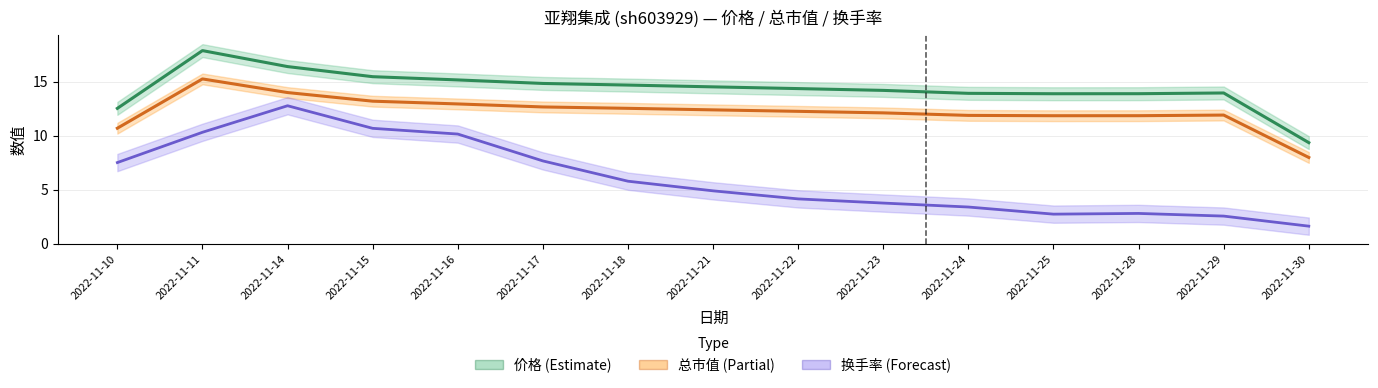

The value of 总市值 (亿元÷2.5) at 2022-11-24 is 11.9. True or false?

True